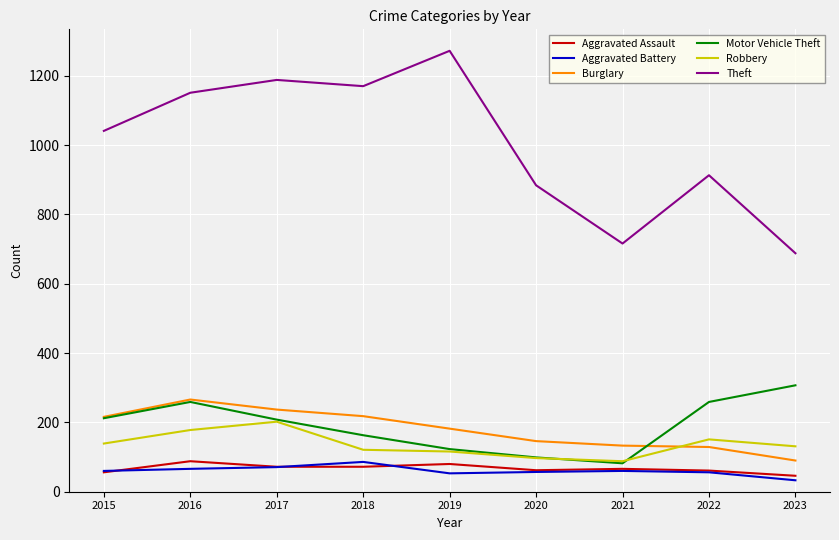

Is the value of Aggravated Battery at 2019 greater than the value of Burglary at 2023?

No